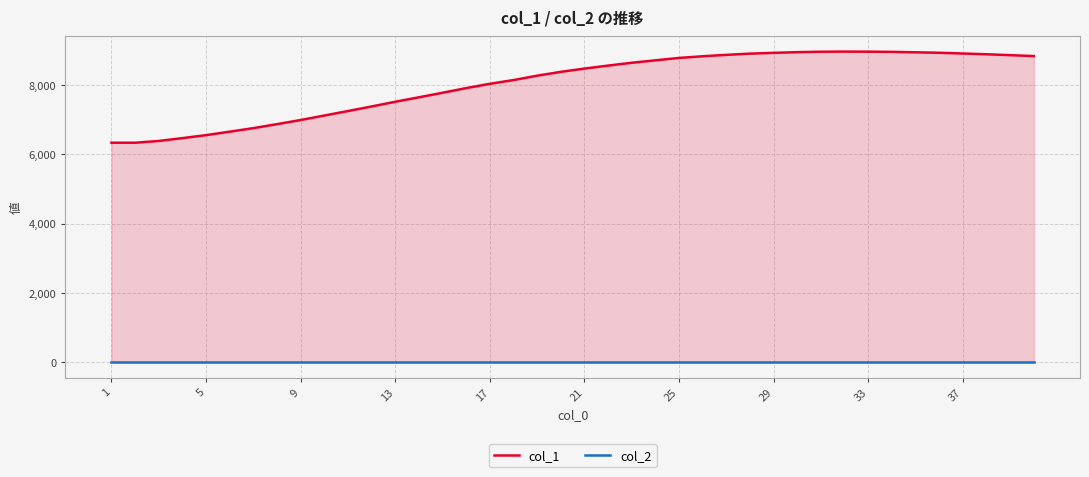

True or false: col_1 has more than 2 interior local peaks.

False